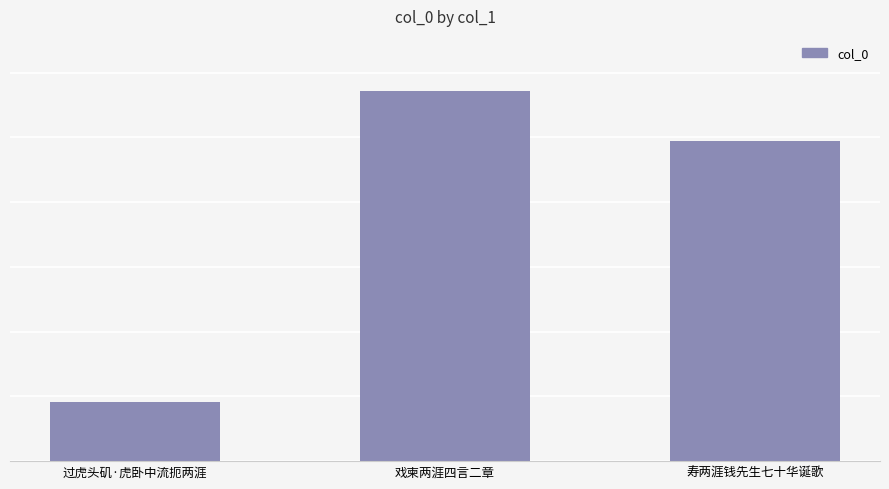

Rank the categories by value from highest to lowest.

戏柬两涯四言二章, 寿两涯钱先生七十华诞歌, 过虎头矶·虎卧中流扼两涯